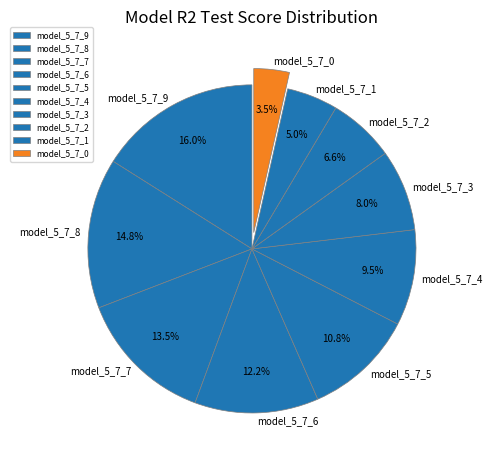

To the nearest percent, what is the difference between the largest and smallest slice percentages?

13%